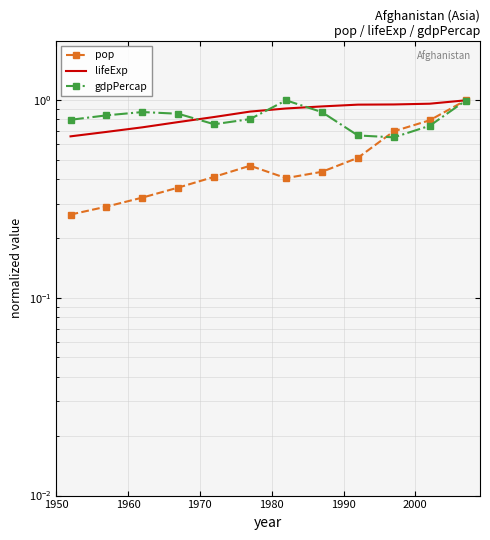

True or false: lifeExp and pop cross at least once.

False